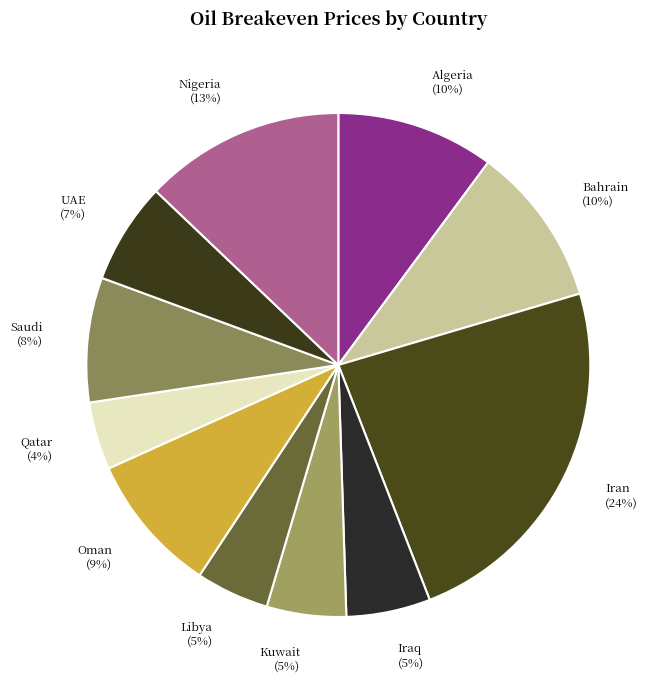

Between Nigeria and Iran, which is larger?

Iran